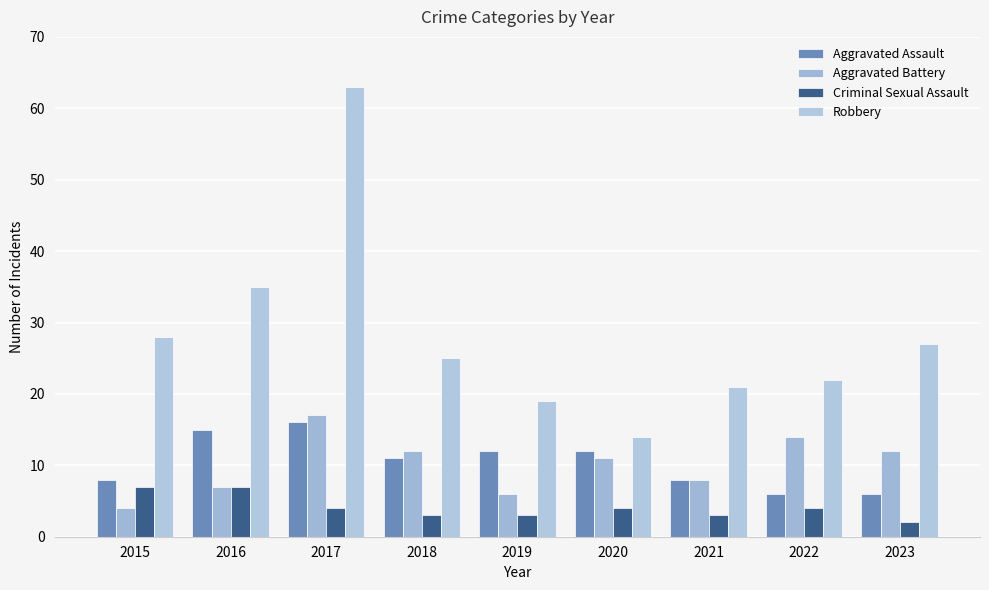

What is the value of the Aggravated Assault bar at the 9th from the left?

6